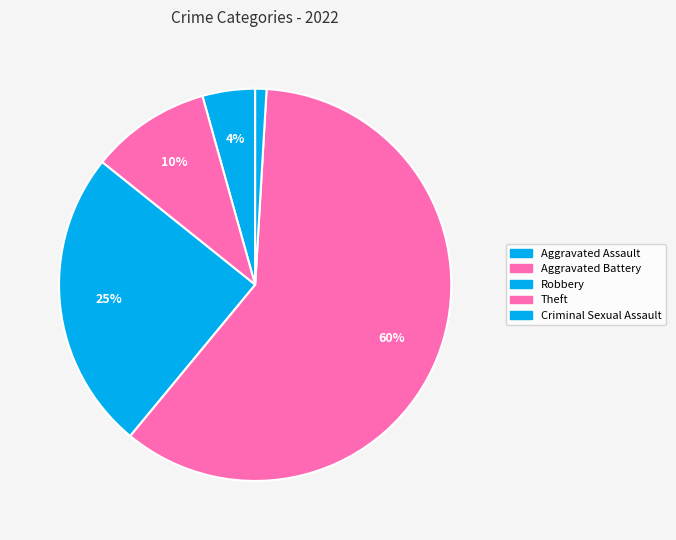

To the nearest percent, what portion does Aggravated Battery represent?

10%